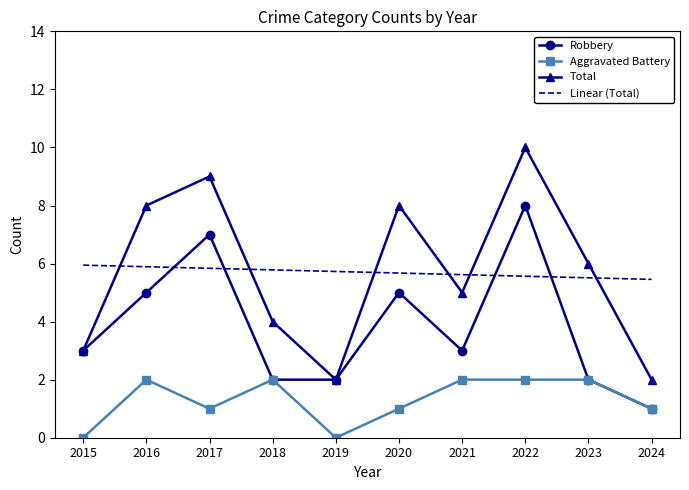

At which category does Robbery reach its first local peak?

2017